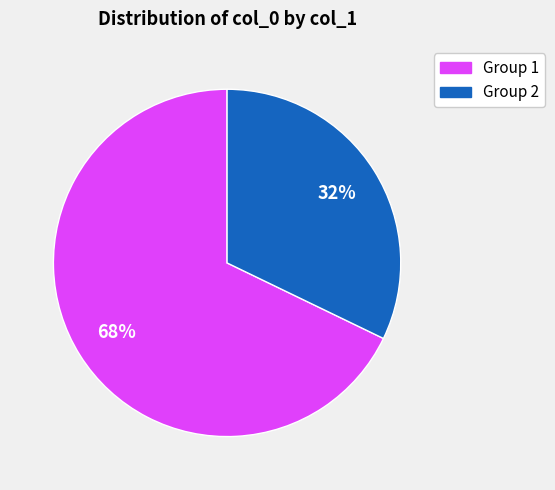

To the nearest percent, what is the difference between the largest and smallest slice percentages?

36%